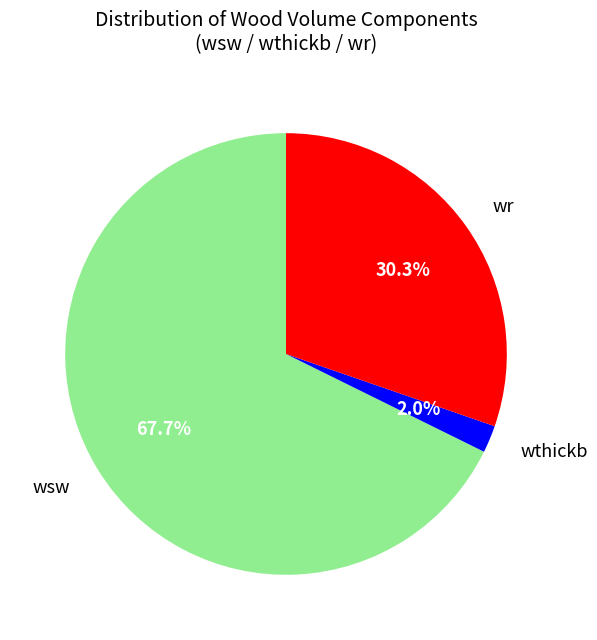

Combined, what portion of the pie is wthickb and wr?

32.3%